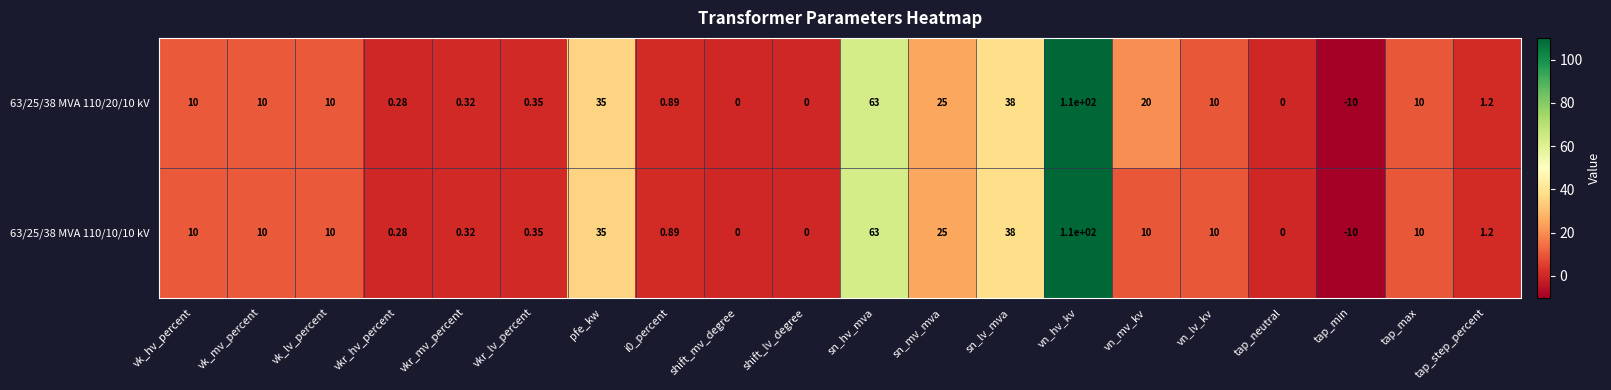

Is the value of 63/25/38 MVA 110/20/10 kV at shift_lv_degree greater than the value of 63/25/38 MVA 110/10/10 kV at sn_lv_mva?

No